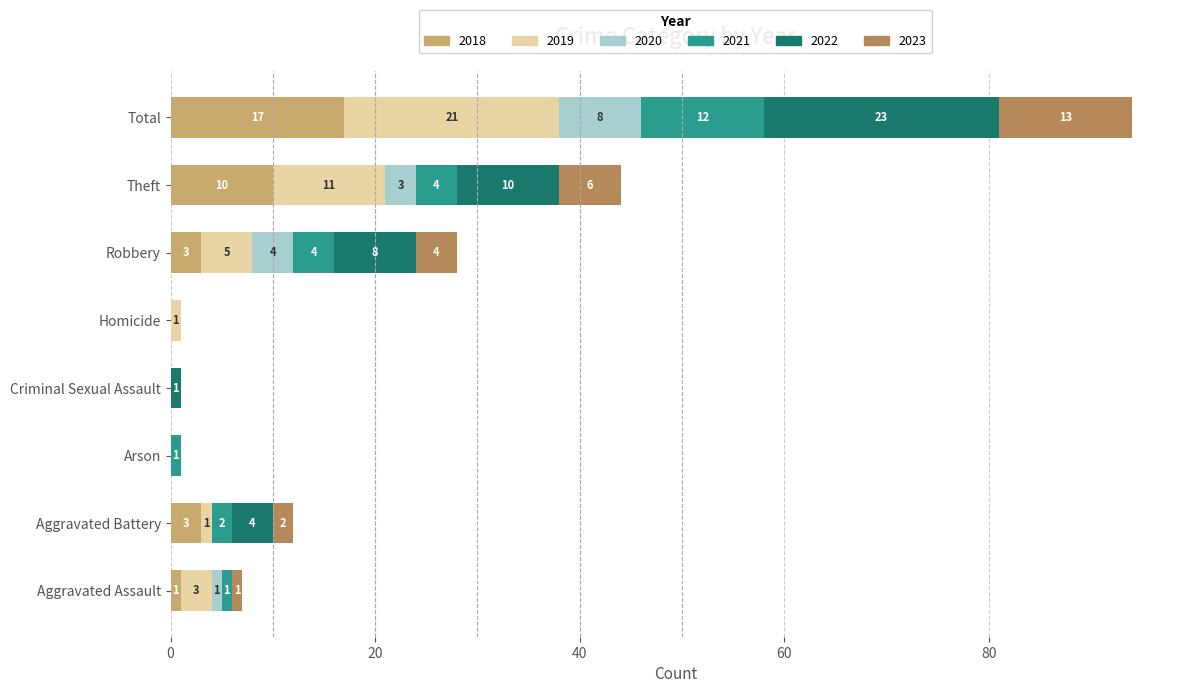

What is the total value across all series at Aggravated Battery?

12